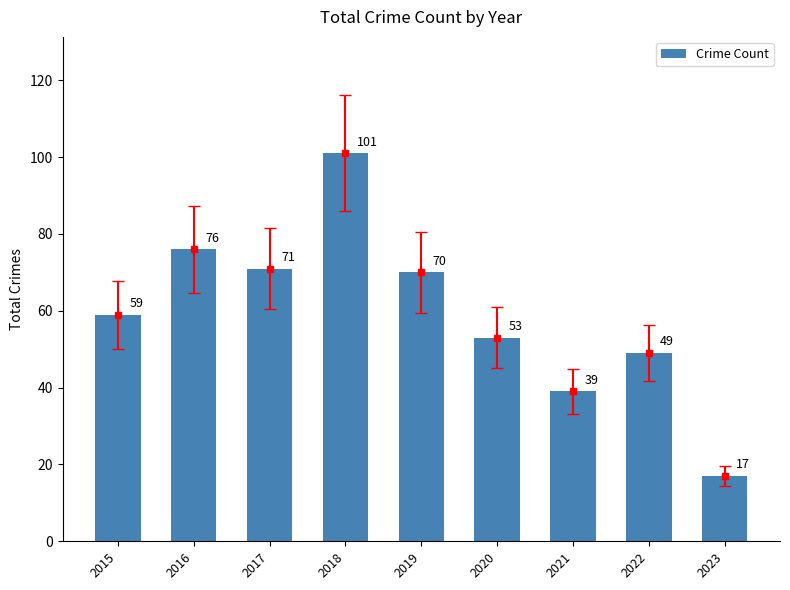

Reading left to right, transcribe all the data shown in this chart.

59	76	71	101	70	53	39	49	17